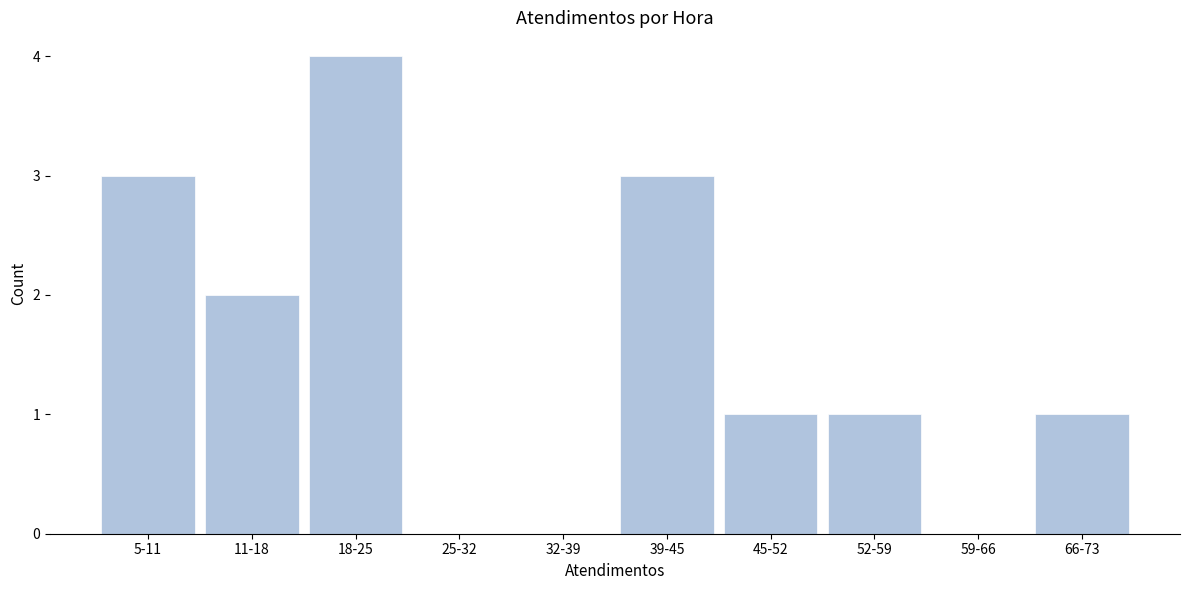

Reading right to left, extract all data points from this chart.

66-73=1	59-66=0	52-59=1	45-52=1	39-45=3	32-39=0	25-32=0	18-25=4	11-18=2	5-11=3